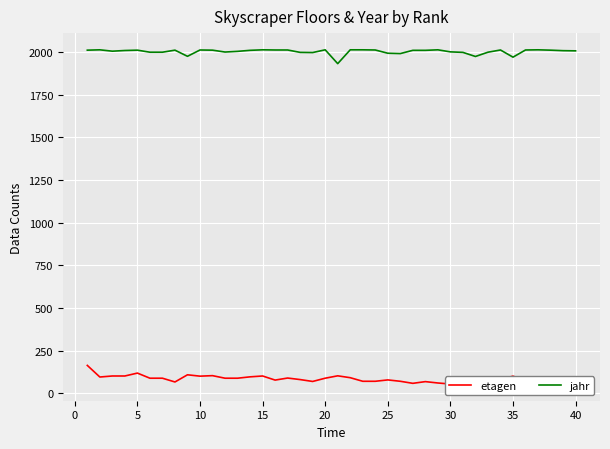

What is the minimum value for jahr?

1931